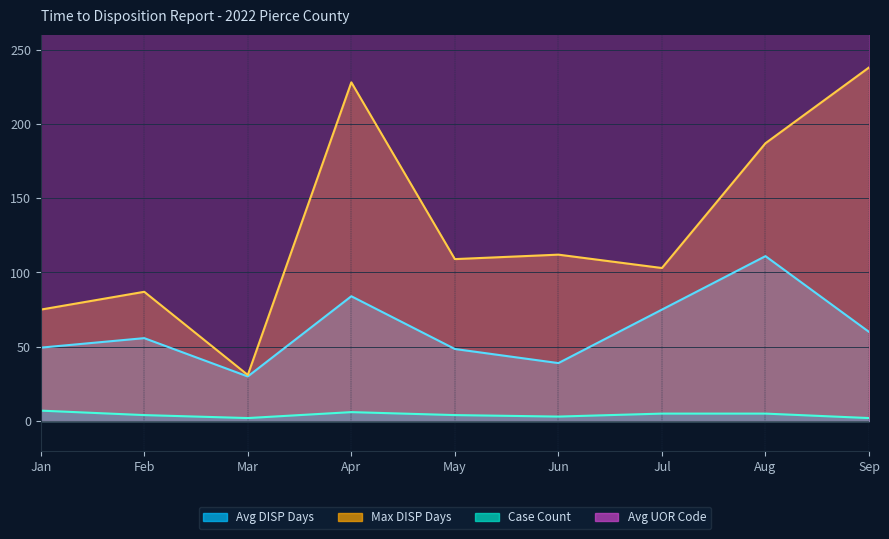

True or false: Case Count and Avg DISP Days cross at least once.

False